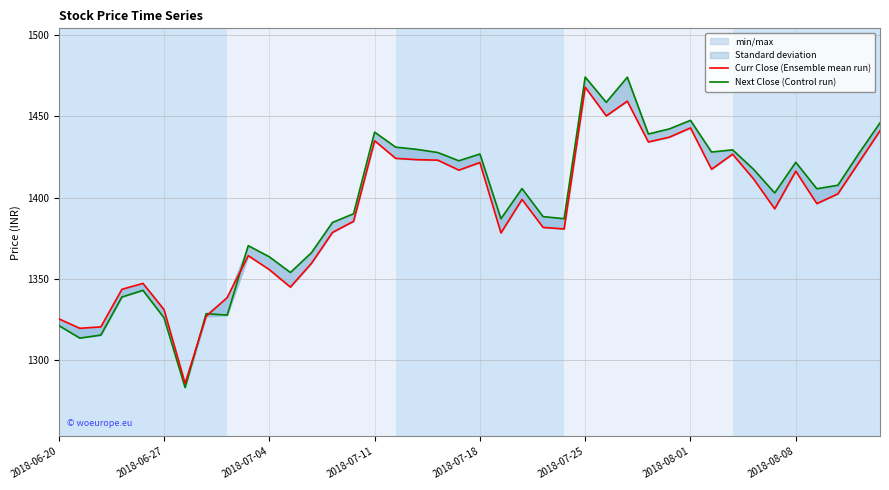

At which category is the sum across all series the highest?

2018-07-25